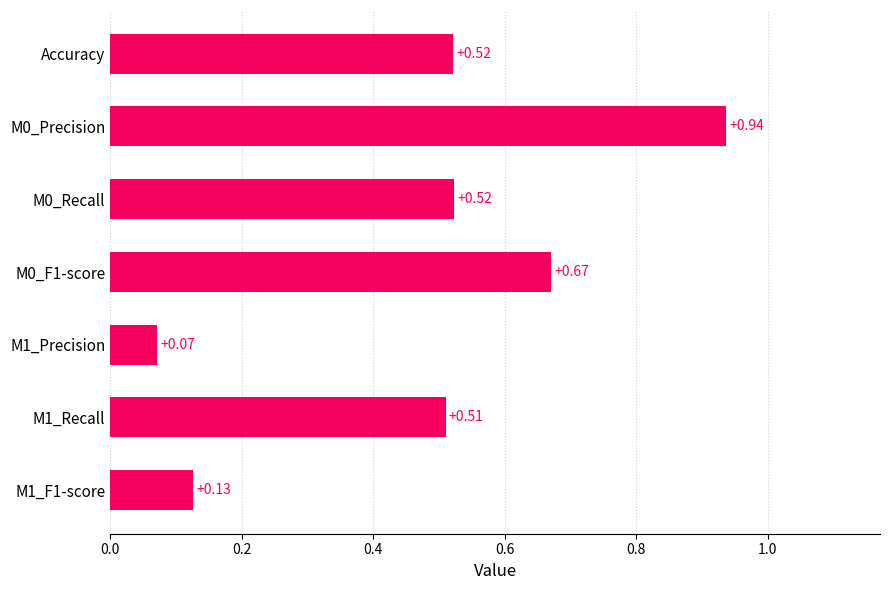

What is the difference between the values at M0_Precision and Accuracy?

0.4